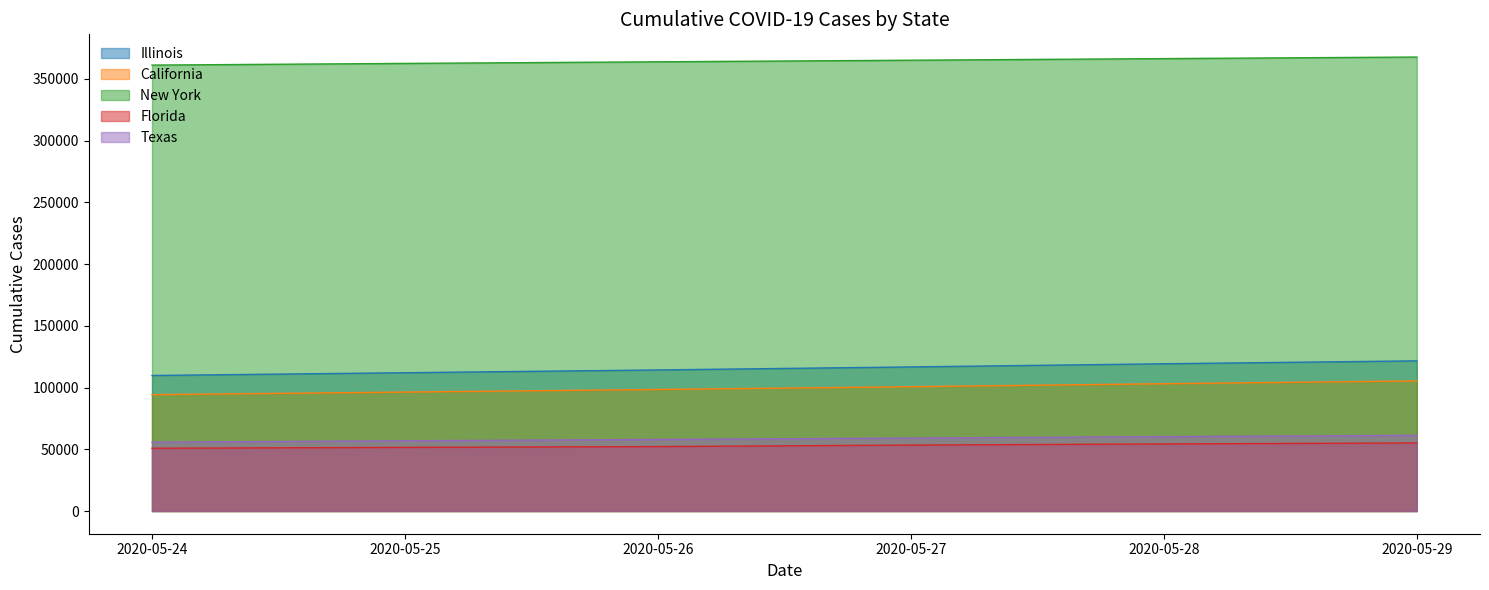

Is the value of Florida at 2020-05-27 greater than the value of Illinois at 2020-05-28?

No